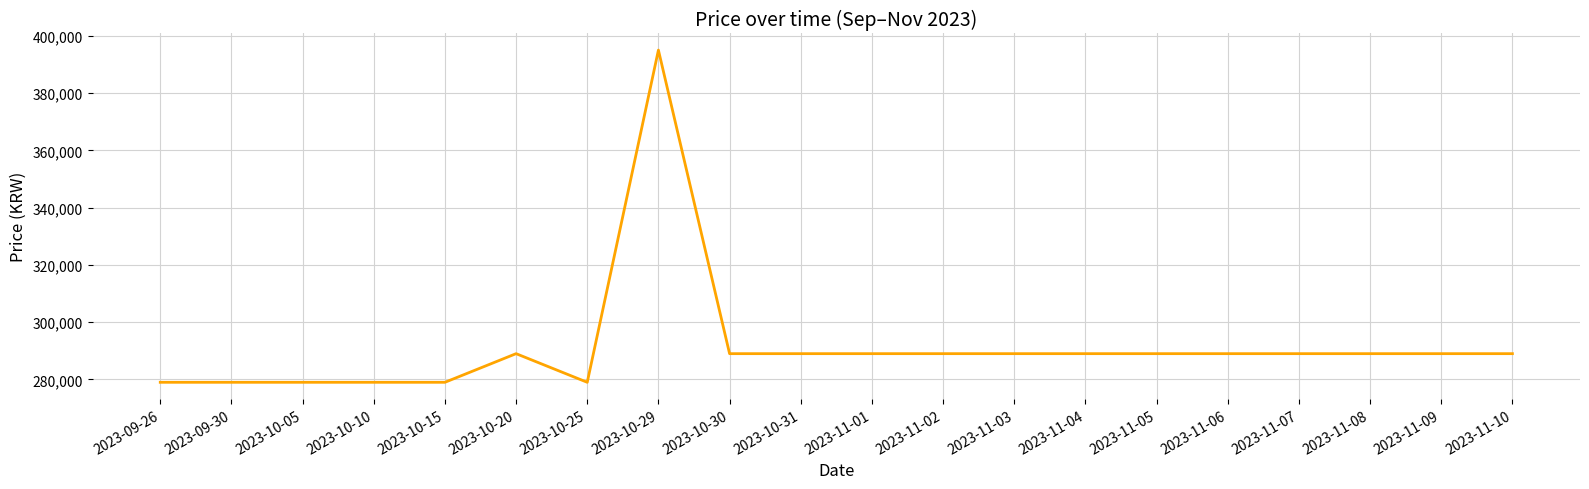

What is the ratio of the value at 2023-10-25 to the value at 2023-10-20?

1.0